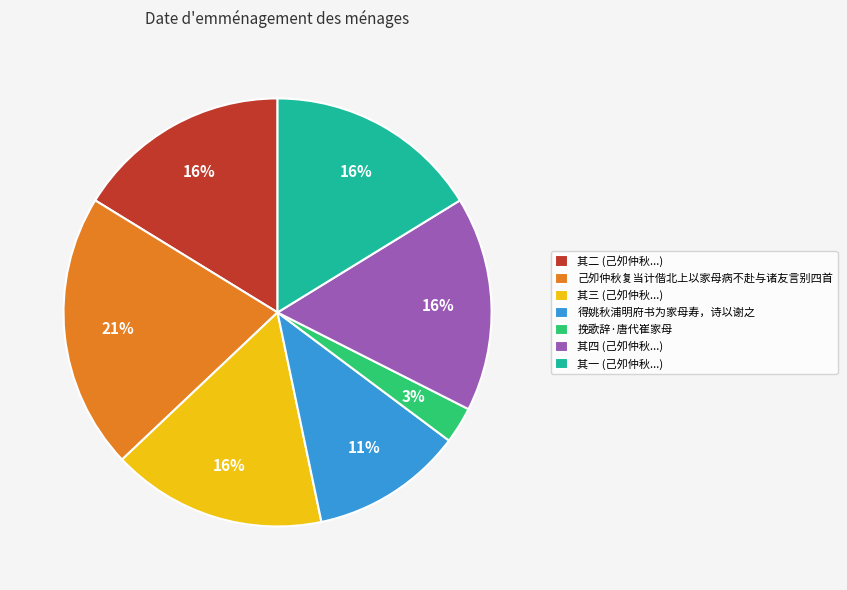

Do 其三 (己夘仲秋...) and 挽歌辞·唐代崔家母 together represent more than half of the pie?

No